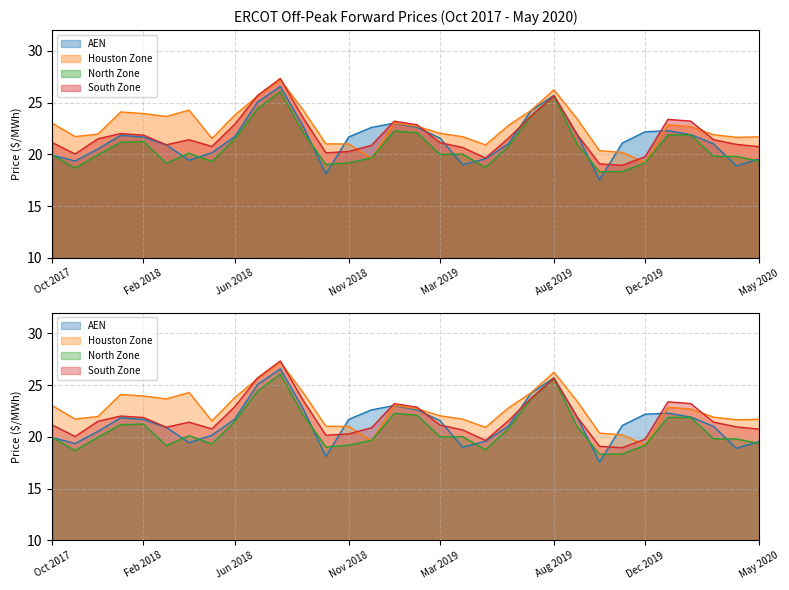

Is the value of North Zone at May 2019 greater than the value of AEN at May 2018?

No